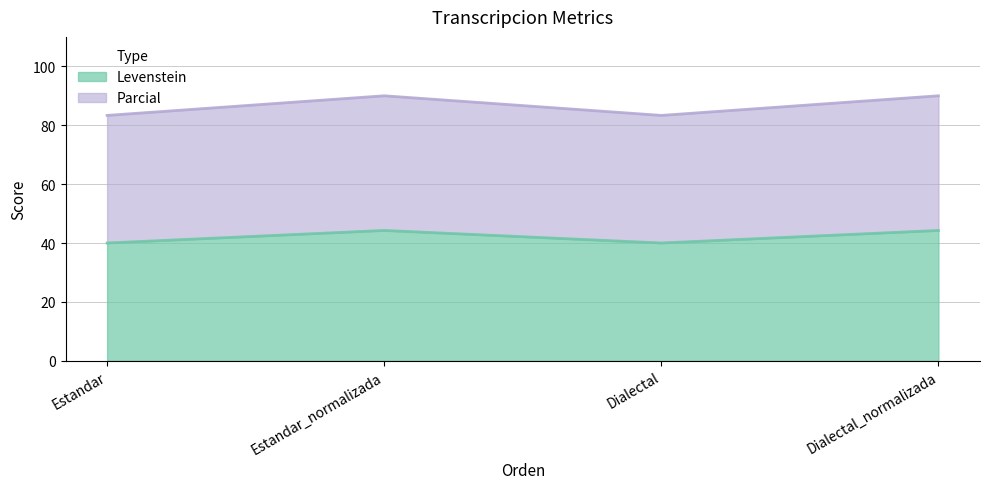

What is the difference between the second highest and second lowest values in the Parcial series?

6.7